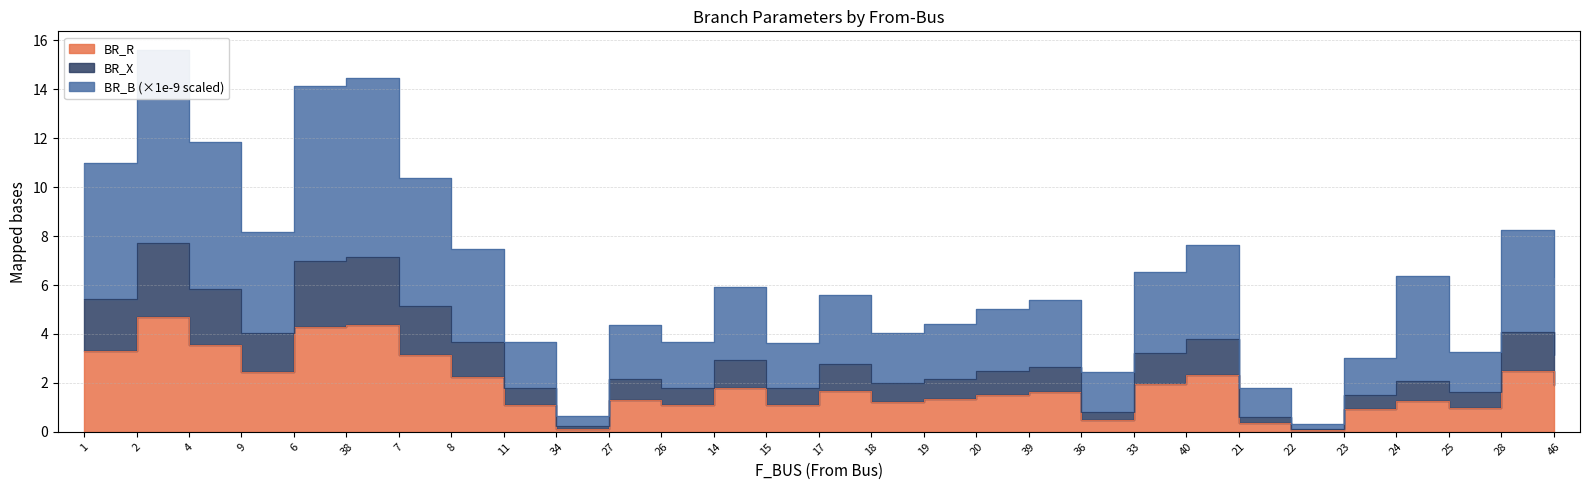

What is the highest value of the BR_R series?

4.7